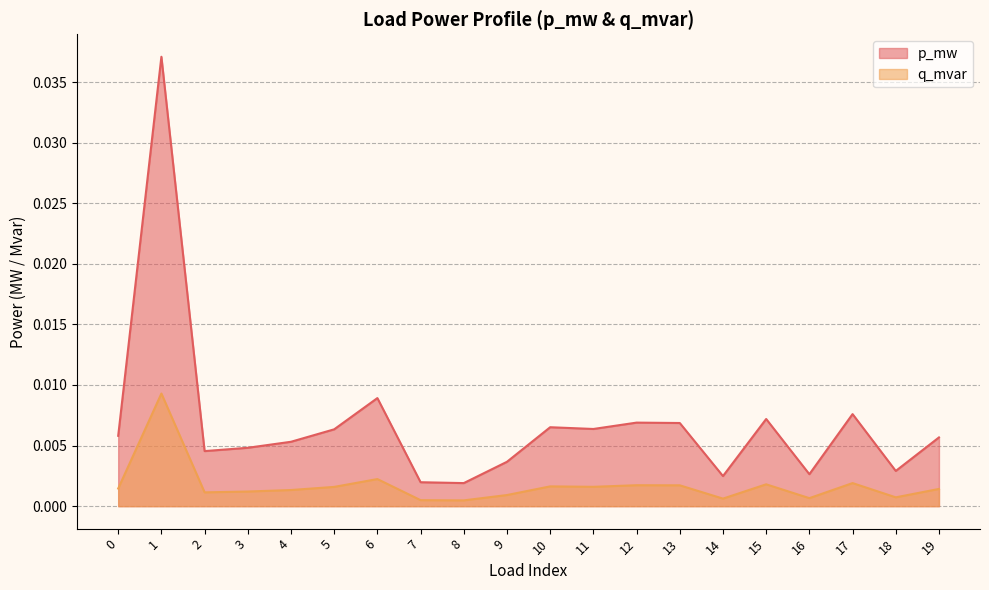

Is it true that q_mvar equals 0.0 at 11?

True